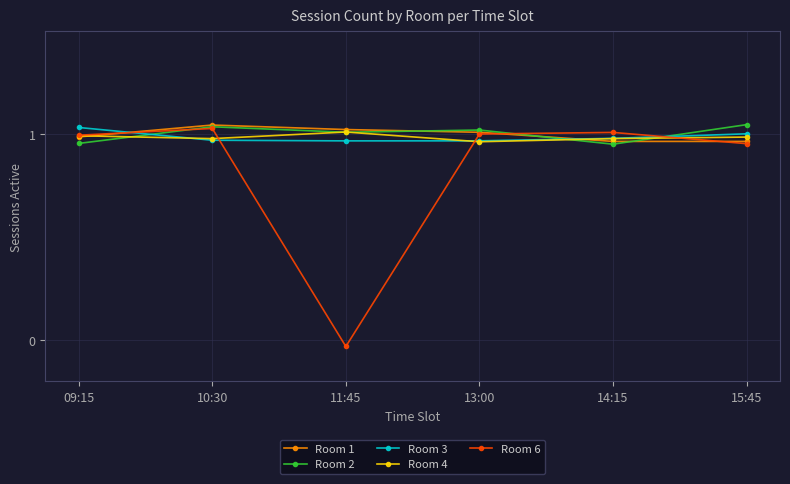

At which category does Room 6 reach its first local peak?

10:30